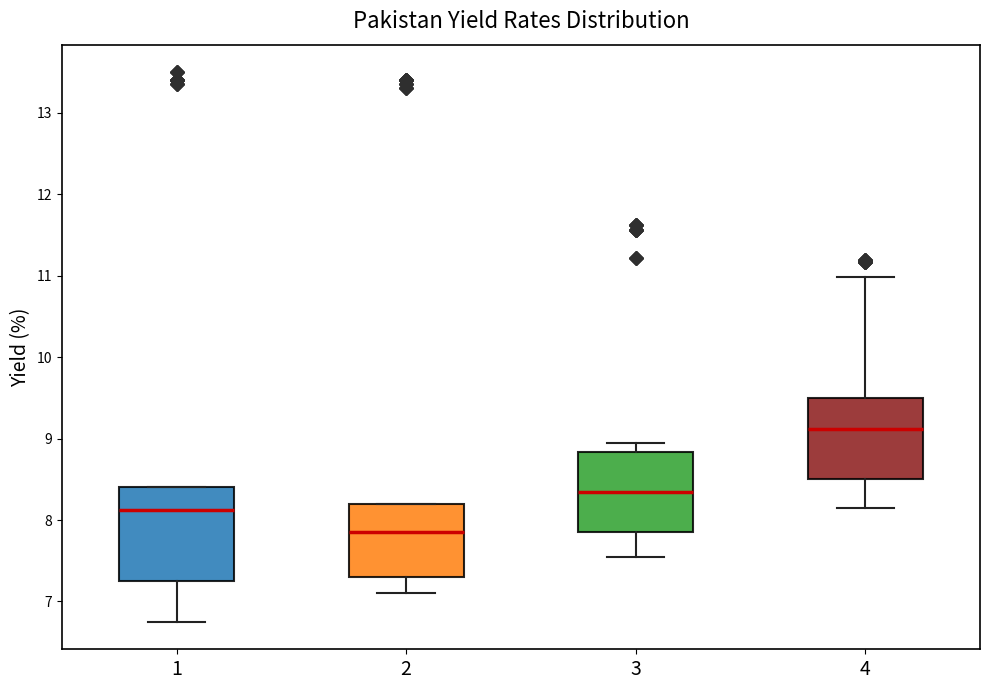

Which box is the tallest, from its lower edge to its upper edge?

1